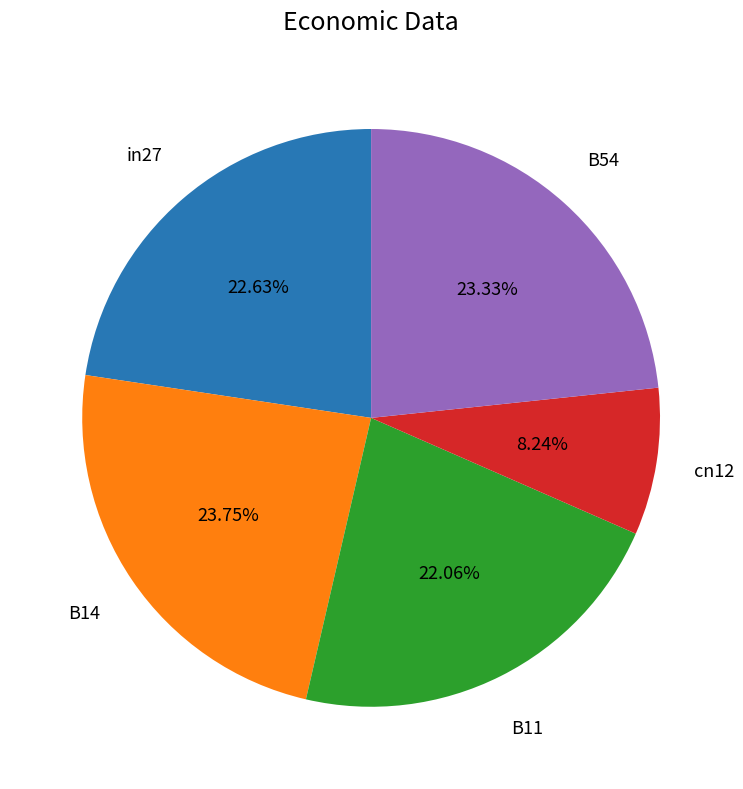

To the nearest percent, what percentage of the pie is B11?

22%